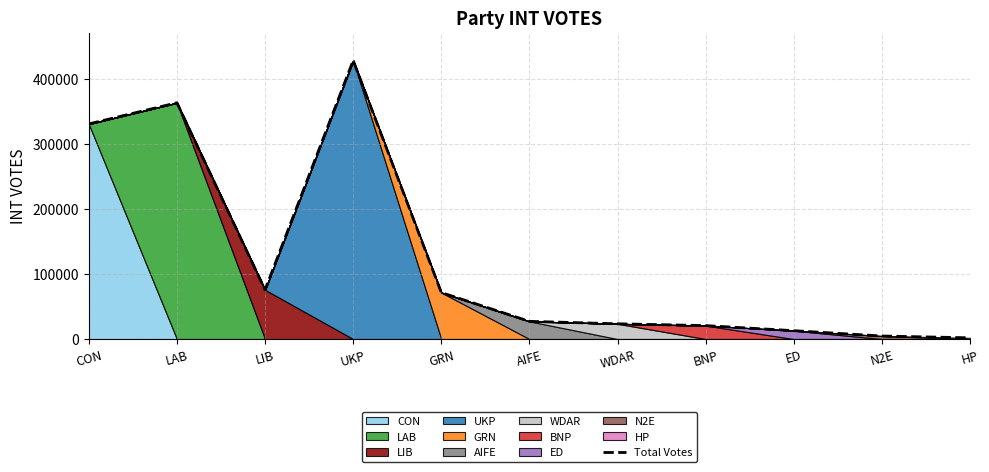

List the labels in order of value, largest first.

UKP, LAB, CON, LIB, GRN, AIFE, WDAR, BNP, ED, N2E, HP